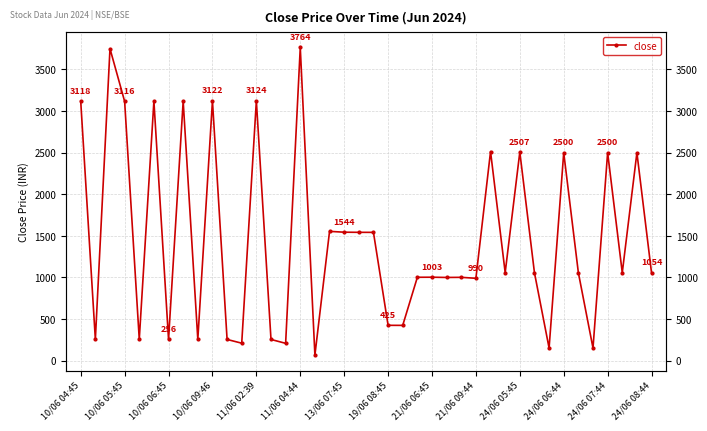

At which label does the data first exceed 1056?

10/06 04:45